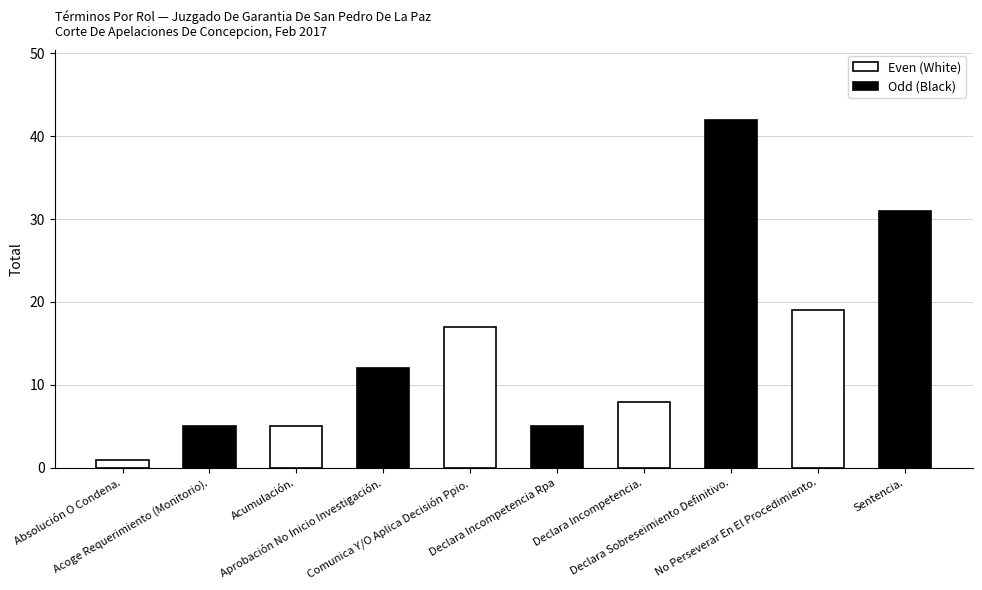

What is the difference between the second highest and second lowest values in the Odd (Black) series?

26